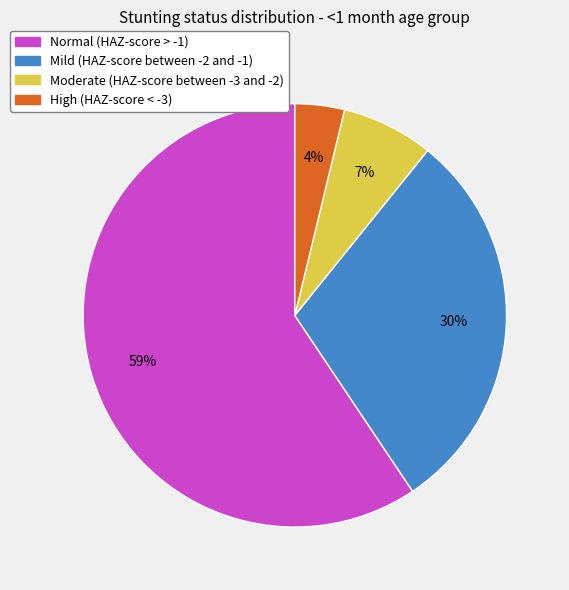

Combined, do Mild (HAZ-score between -2 and -1) and Normal (HAZ-score > -1) account for over 50%?

Yes